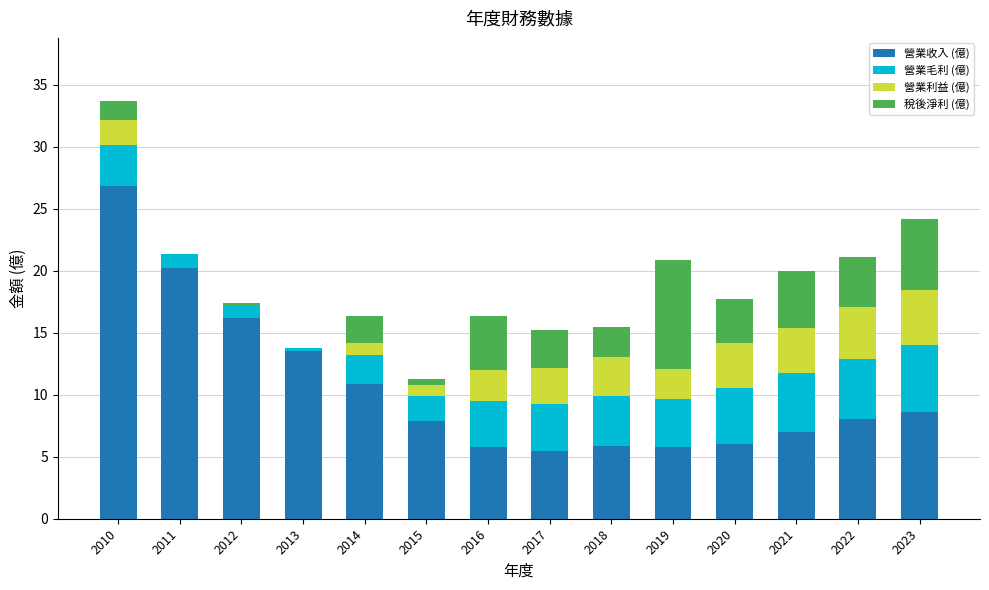

Read the 營業收入 (億) value at 2019.

5.8